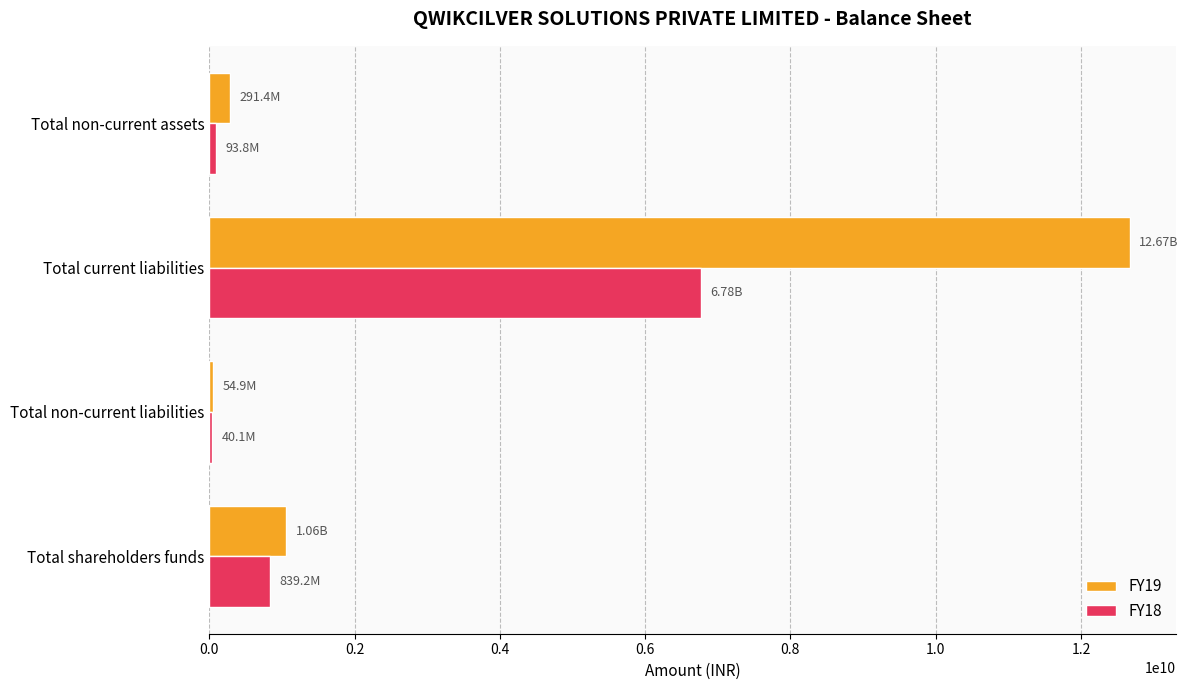

How many series are shown in this chart?

2